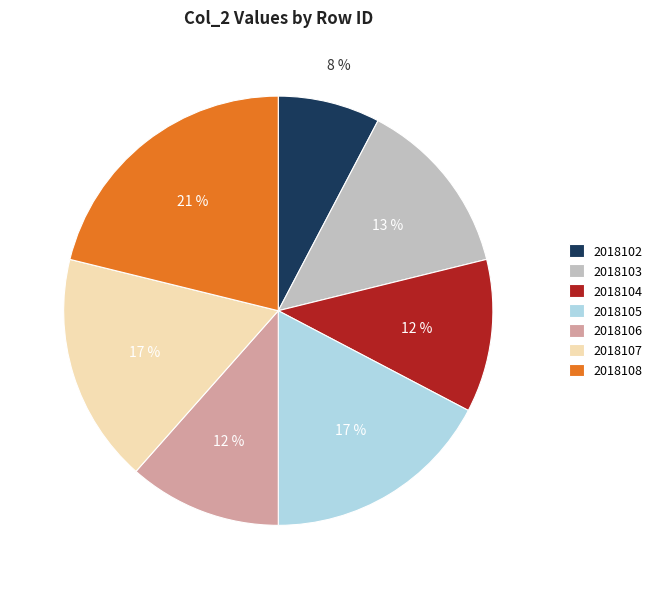

To the nearest percent, what is the difference between the largest and smallest slice percentages?

13%